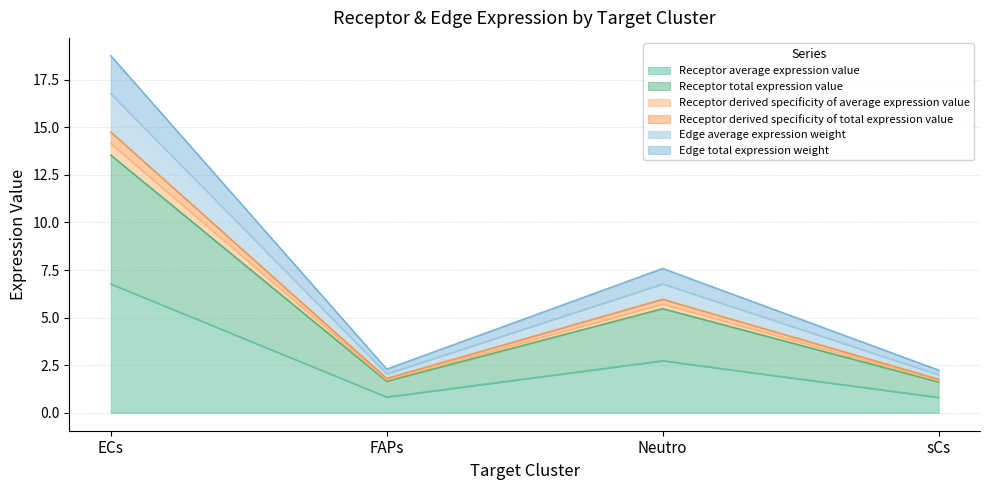

Read the Receptor derived specificity of average expression value value at sCs.

1.6